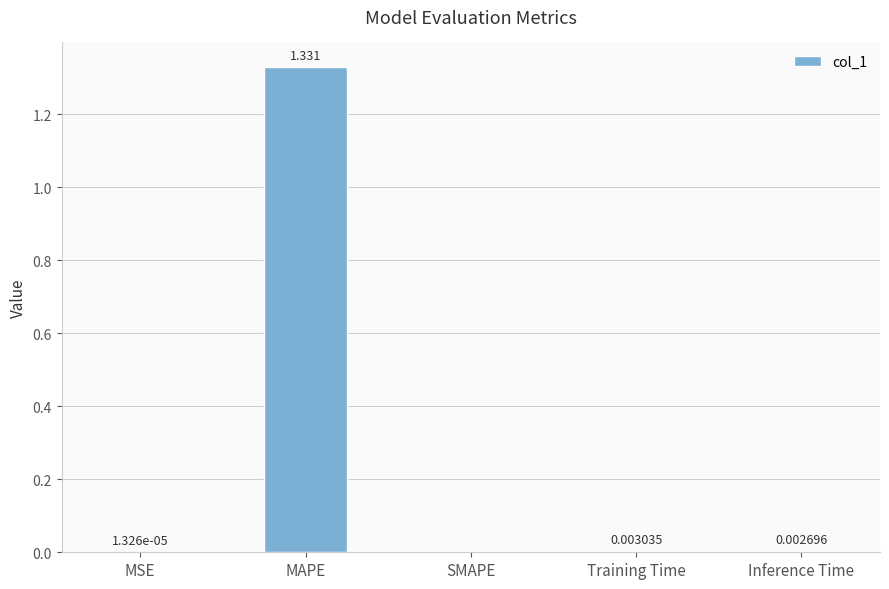

Where is the data nearest to the value 0?

SMAPE